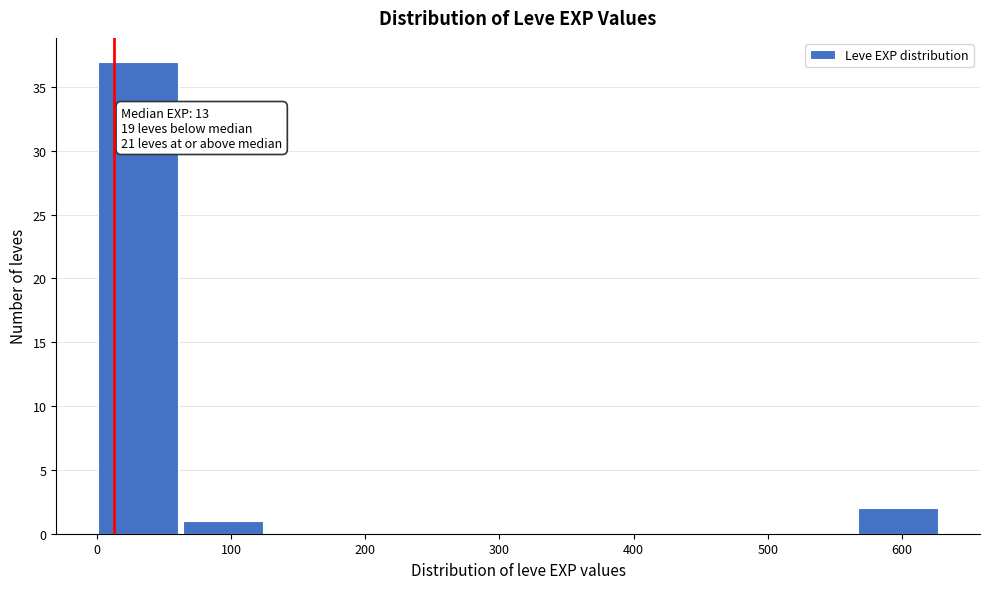

Over which range of the x-axis is the bar tallest?

0 to 60